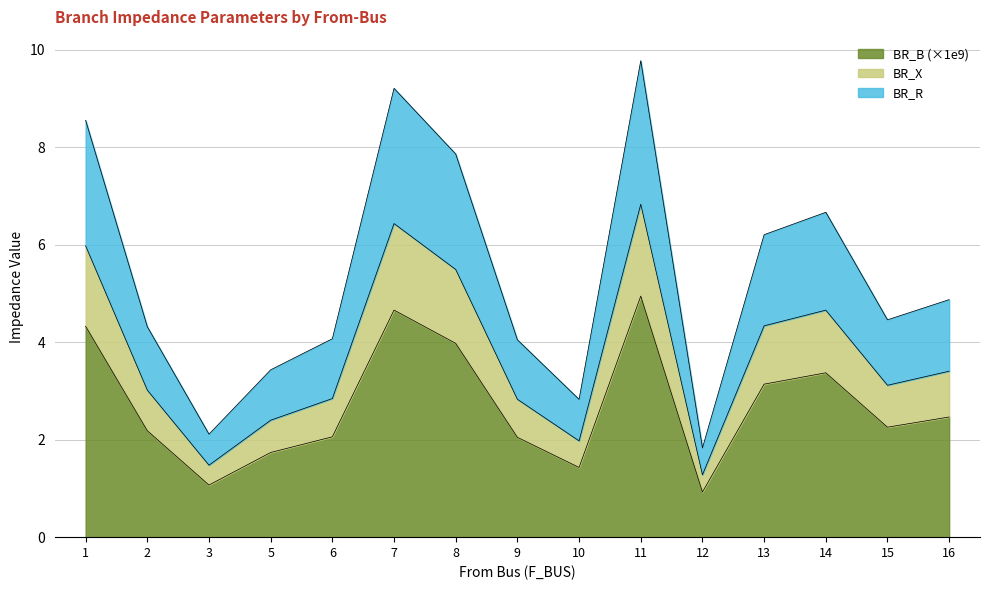

At which category is the sum across all series the highest?

11